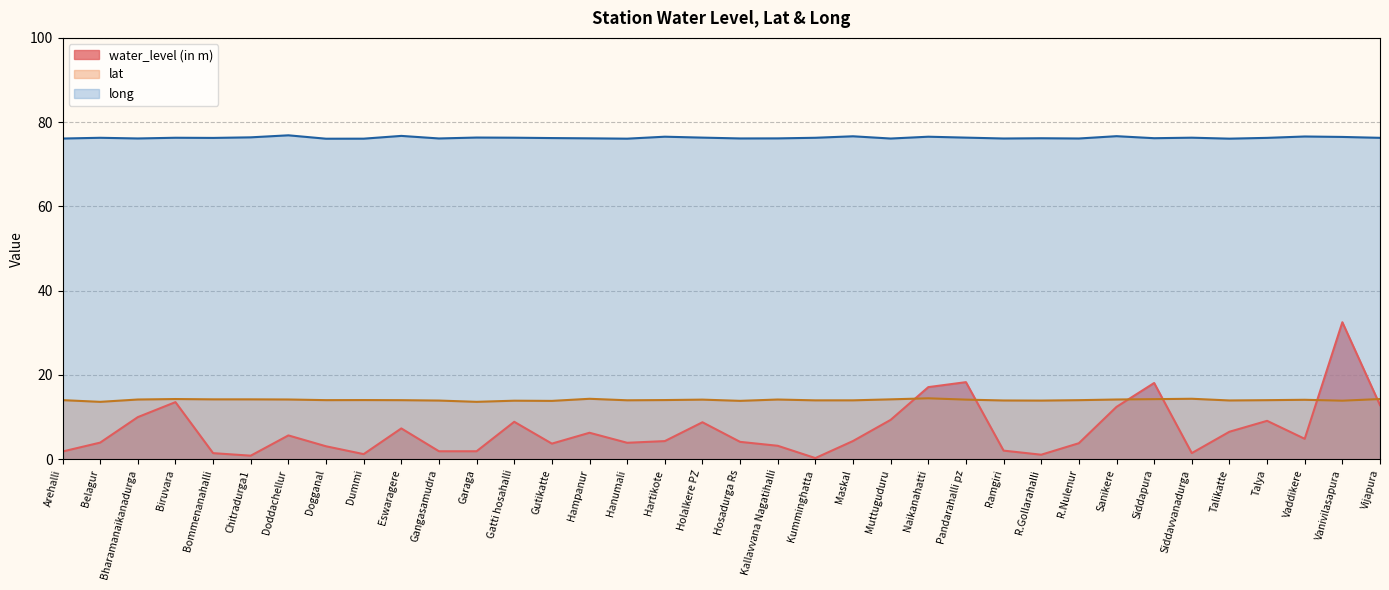

What is the value of the lat point at the 3rd from the left?

14.2